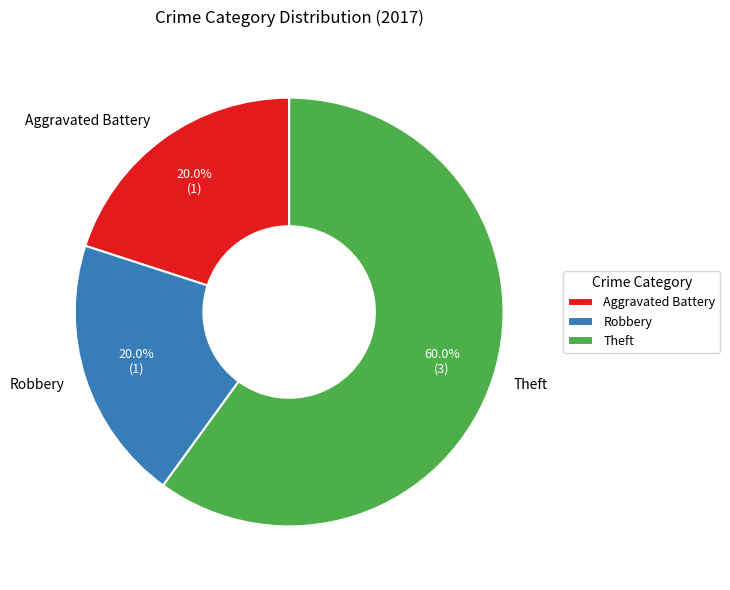

Does Robbery represent more than half of the total?

No